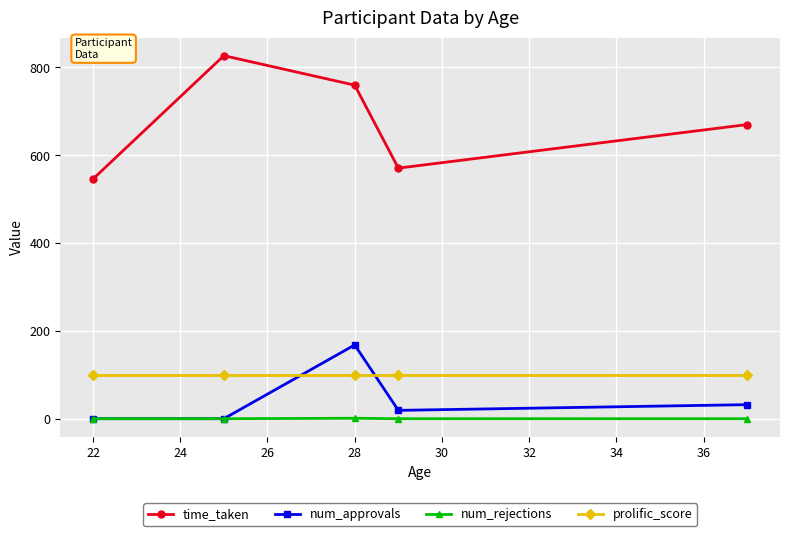

Which series has the widest spread of values?

time_taken